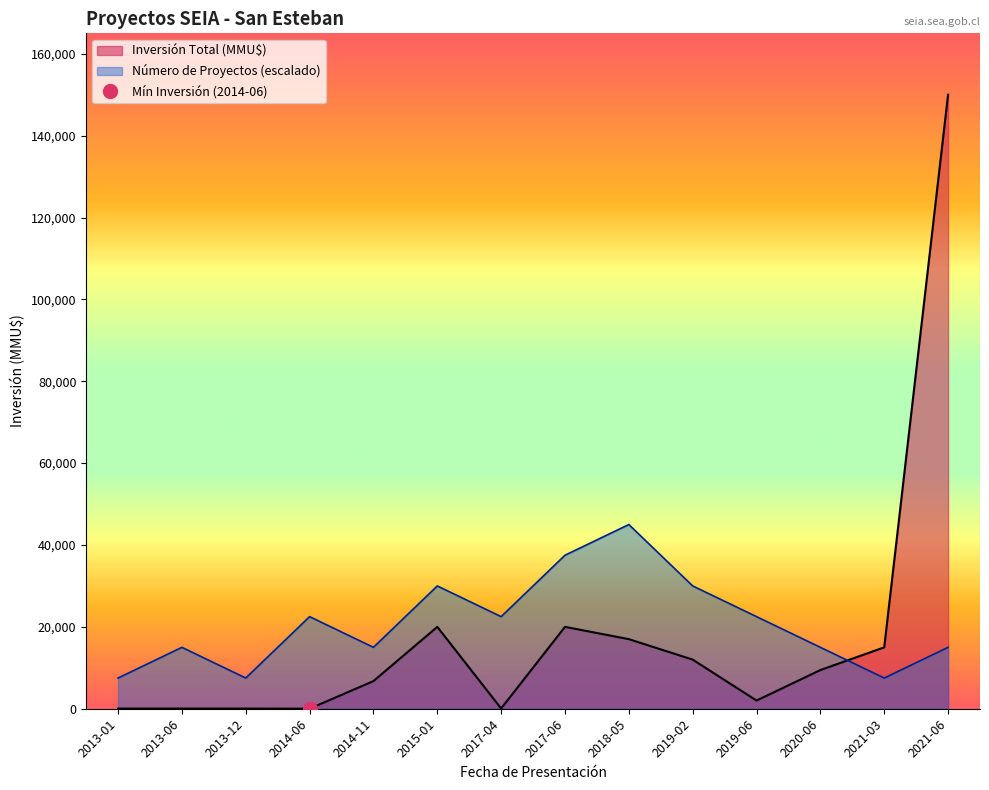

What is the sum of the Número de Proyectos values at 2015-01 and 2021-06?

45000